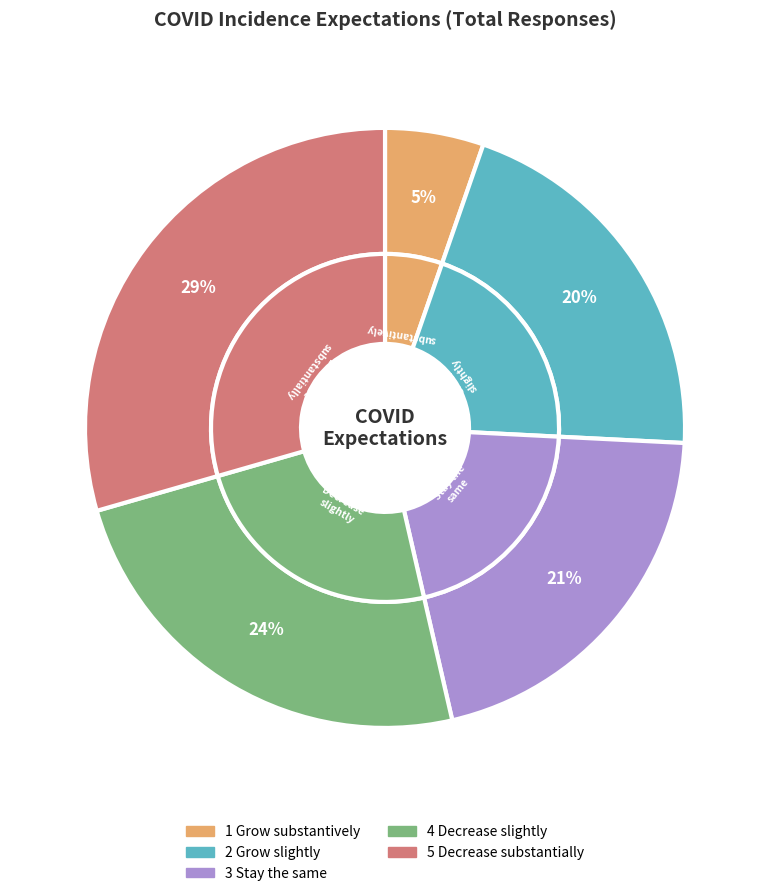

To the nearest percent, what is the combined percentage of 4 Decrease slightly and 1 Grow substantively?

29%